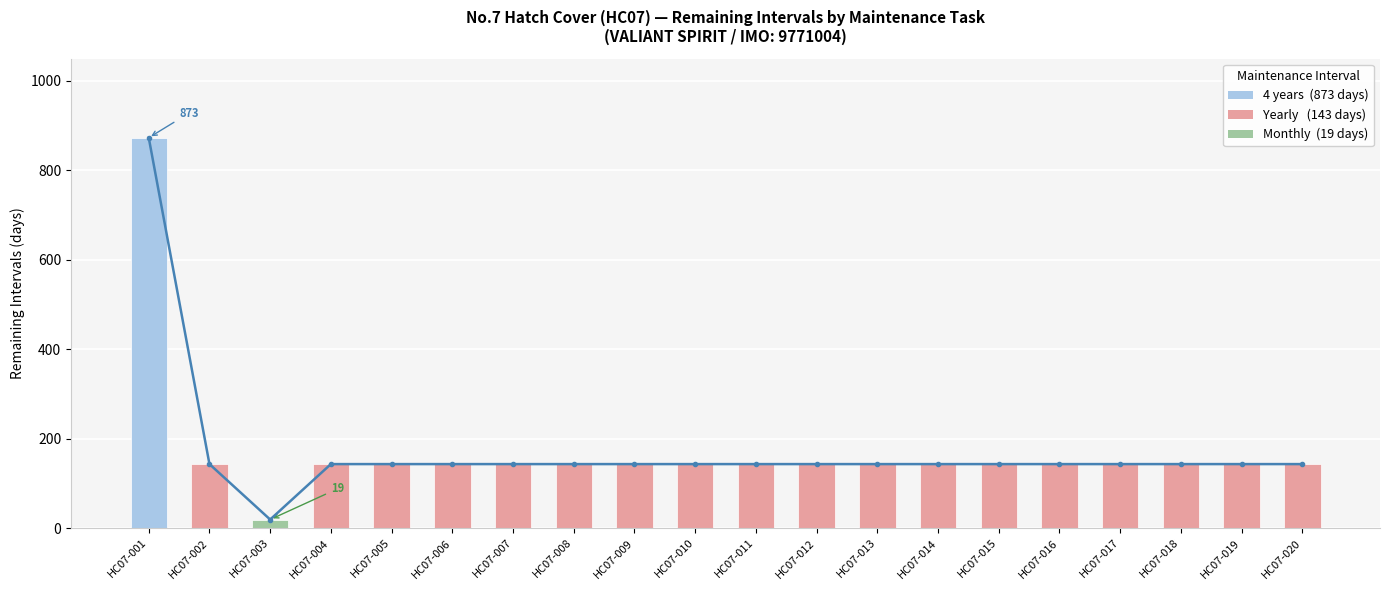

How many values are below 143?

1